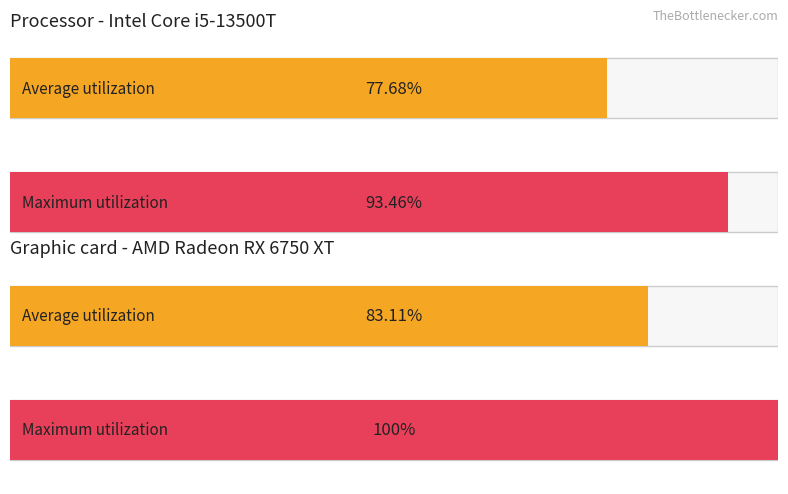

What are all the series names shown in the legend?

Average utilization, Maximum utilization